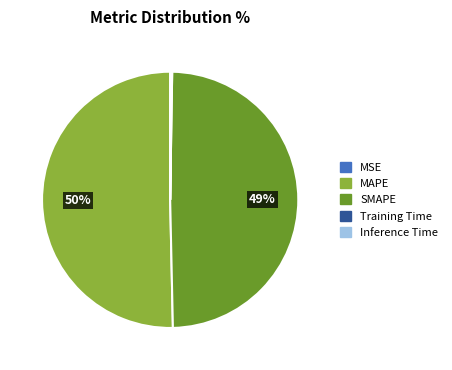

To the nearest percent, what percentage of the pie is SMAPE?

49%